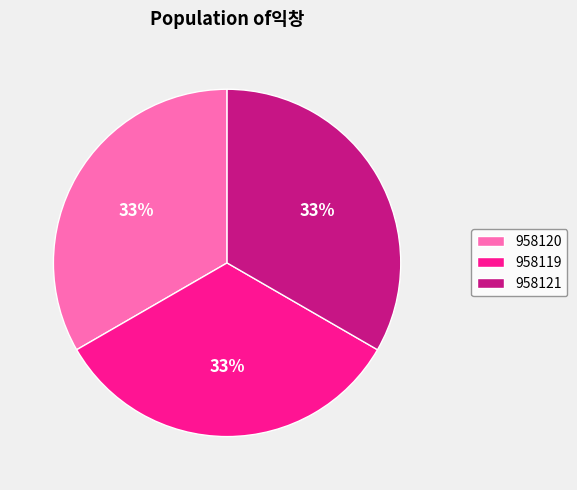

To the nearest percent, what portion does 958120 represent?

33%